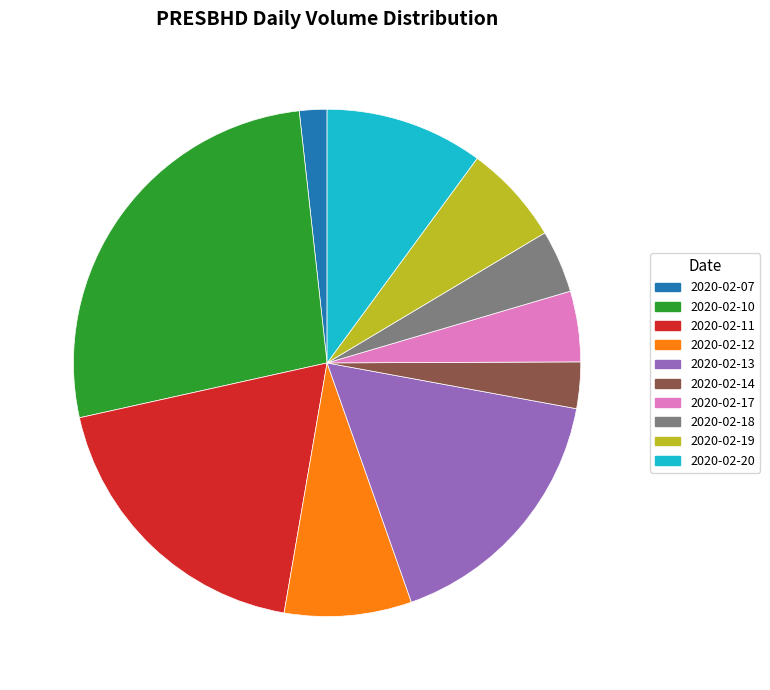

Is the sum of 2020-02-13 and 2020-02-17 greater than half?

No